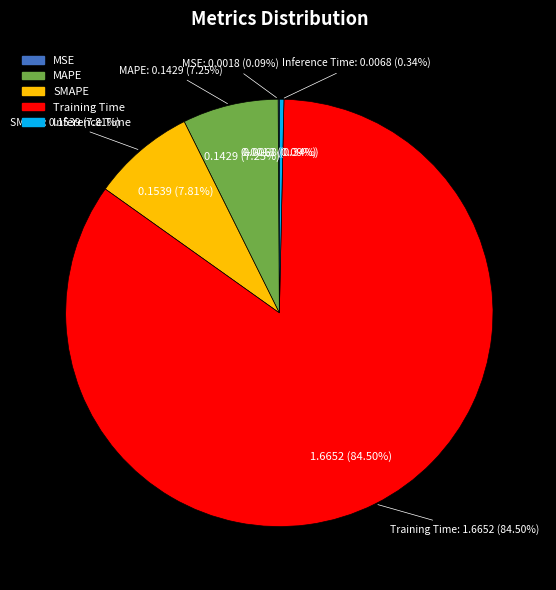

How many segments does this pie chart have?

5